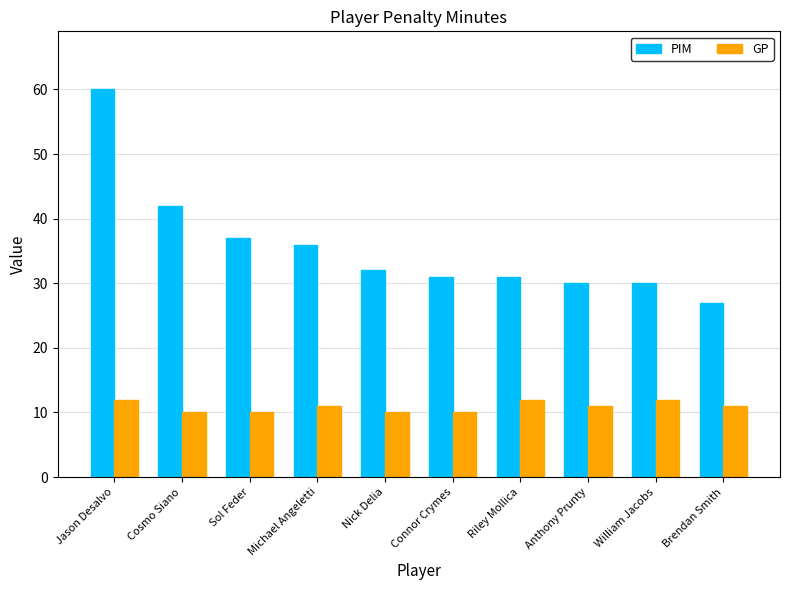

Reading left to right, what are all the values shown in this chart?

PIM: 60	42	37	36	32	31	31	30	30	27
GP: 12	10	10	11	10	10	12	11	12	11